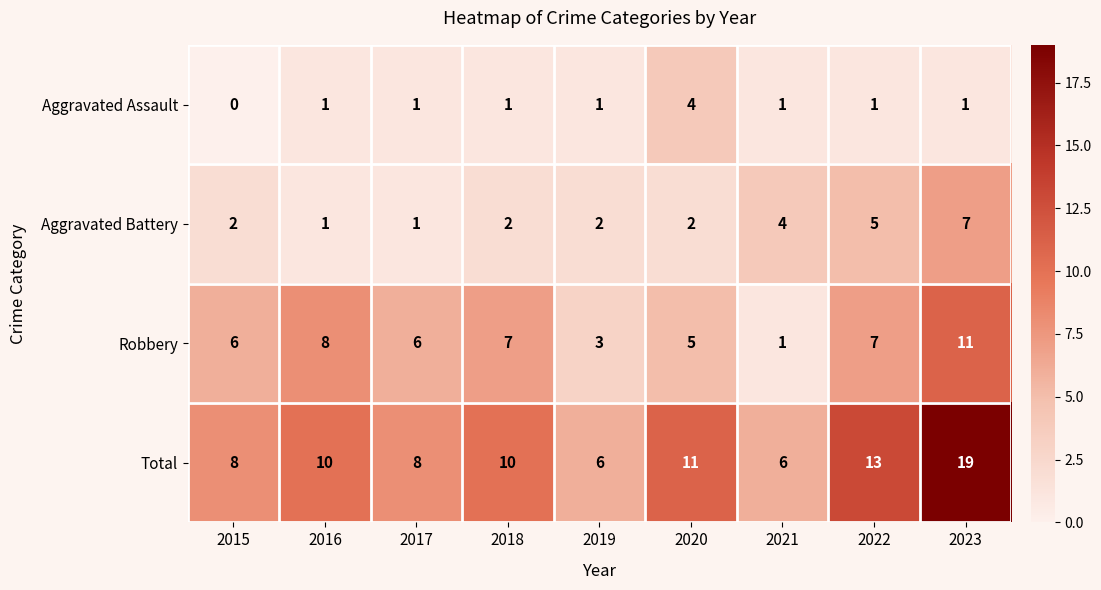

Which series has the largest total across all categories?

Total